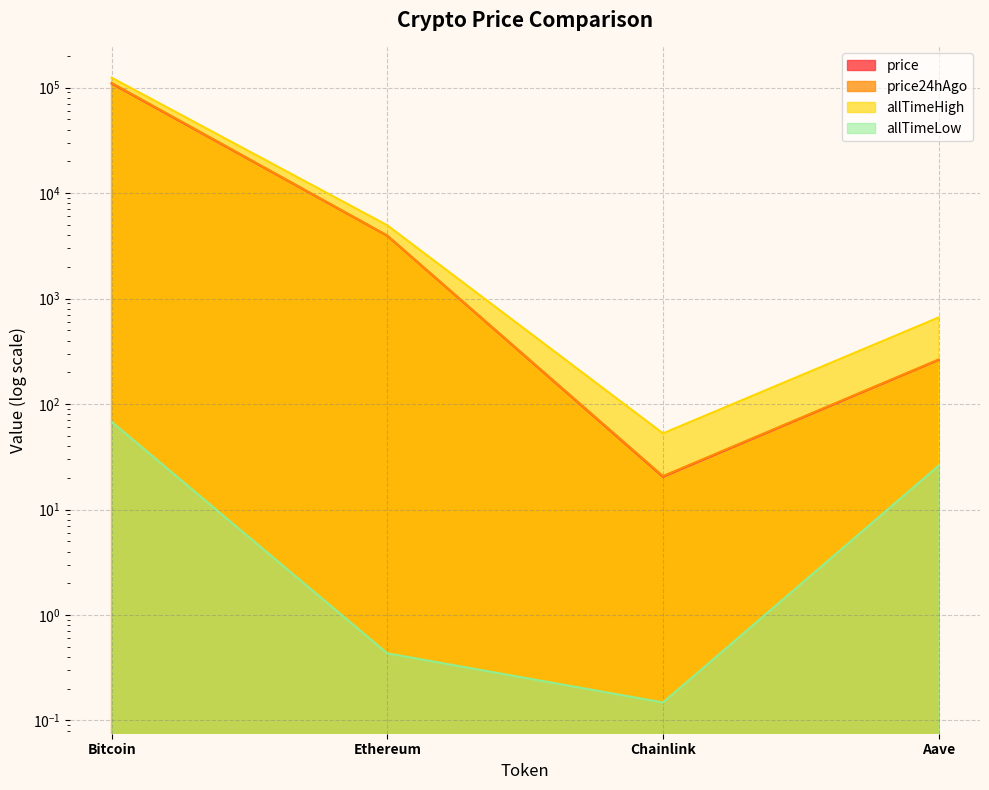

Where does the allTimeHigh series first go above 4946?

Bitcoin